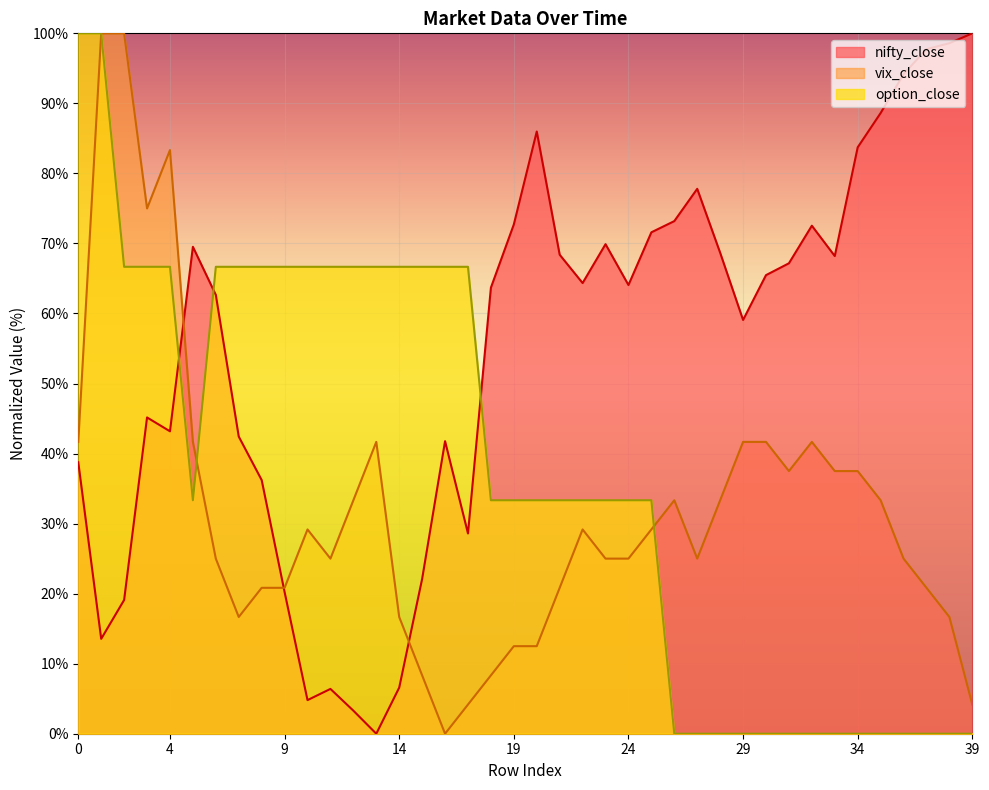

Which series has the largest range (max minus min)?

nifty_close